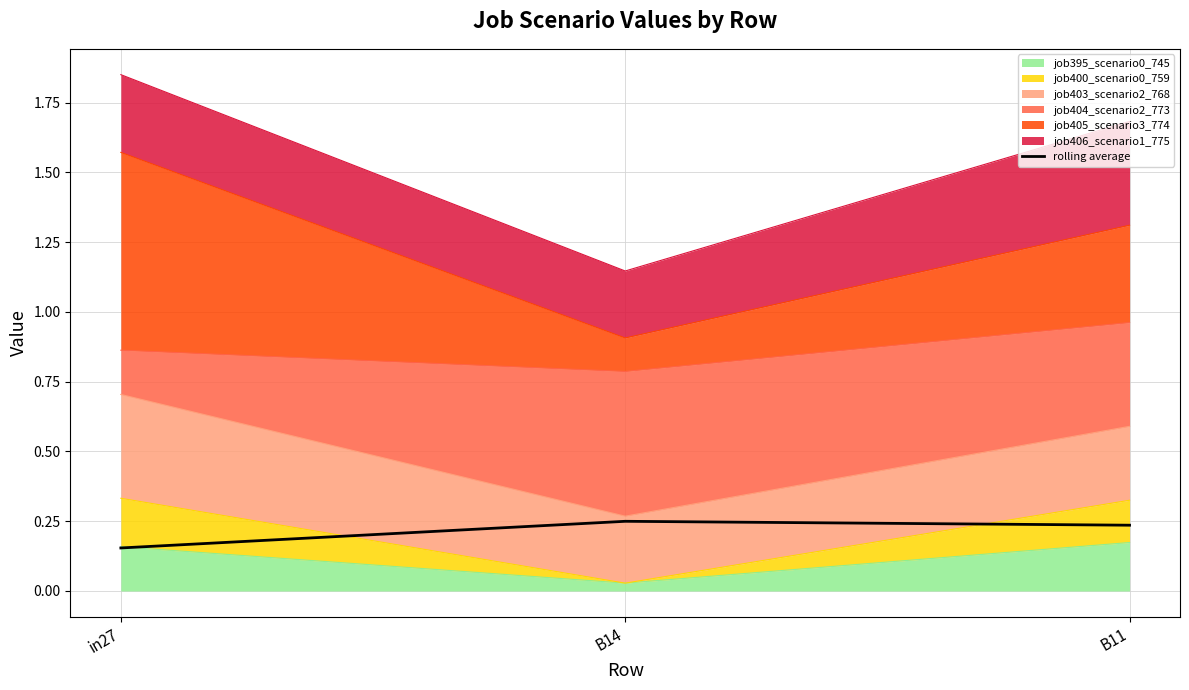

True or false: the data shows 0.2 at in27.

True